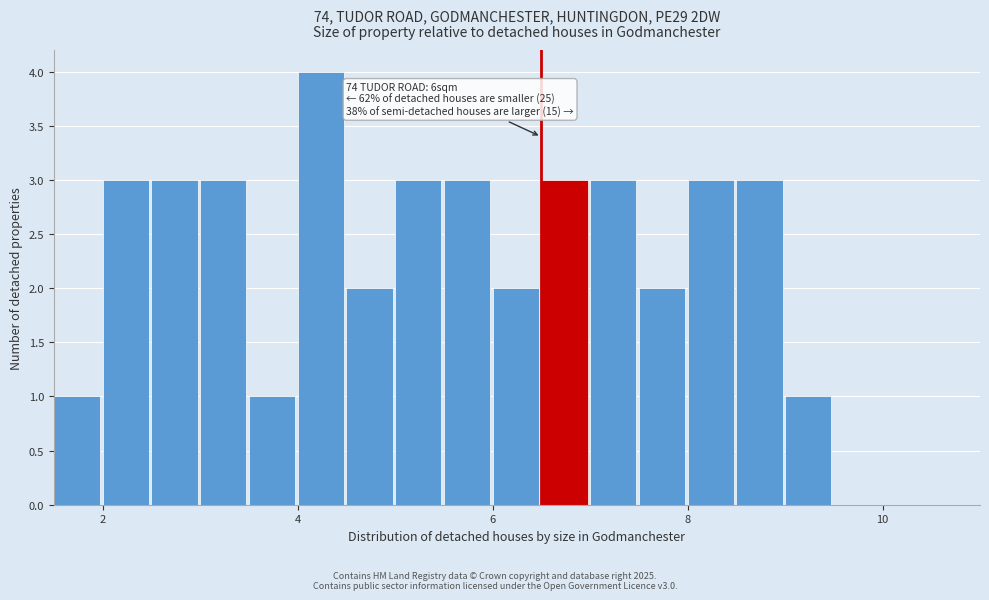

Read against the x-axis, roughly where is the centre of the tallest bar?

4.2